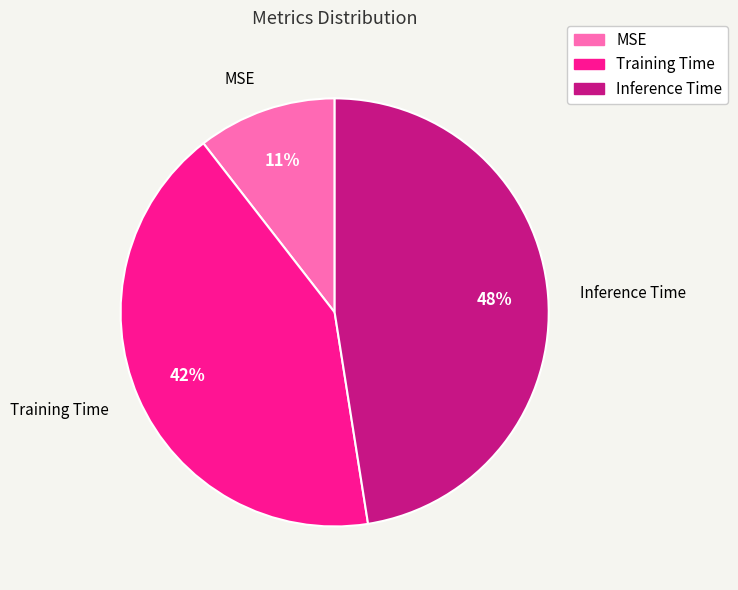

To the nearest percent, what is the combined percentage of Inference Time and MSE?

58%